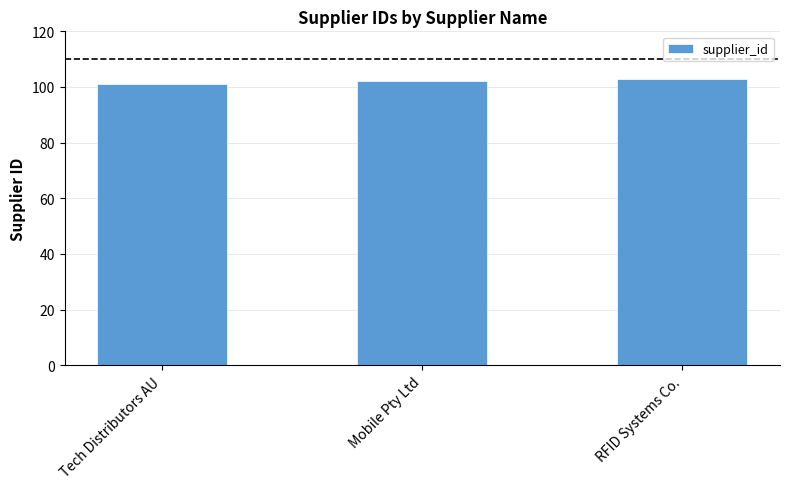

Reading right to left, transcribe all the data shown in this chart.

103	102	101